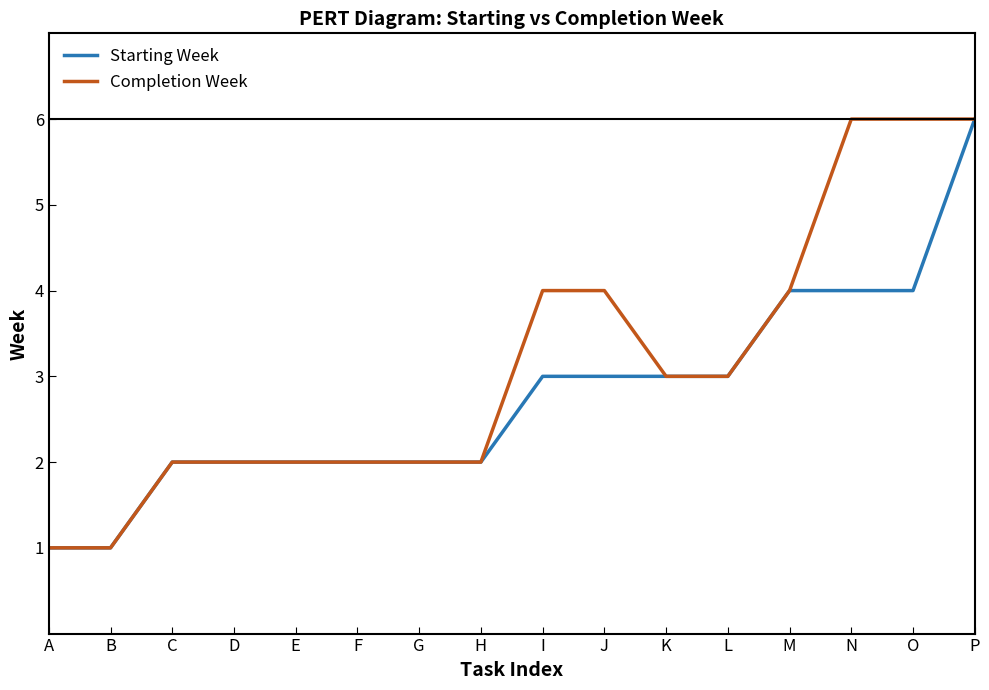

What is the sum of all Completion Week values?

50